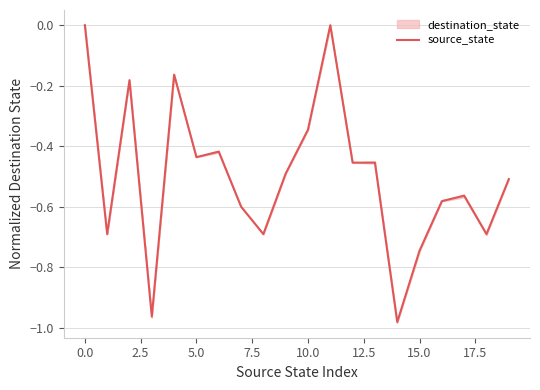

At which category does the chart reach its minimum across all series?

14